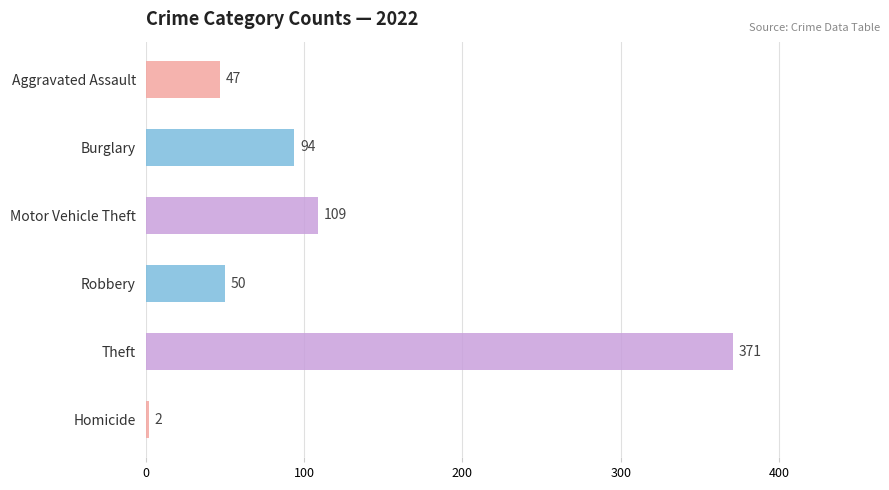

Which has a higher value, Aggravated Assault or Robbery?

Robbery